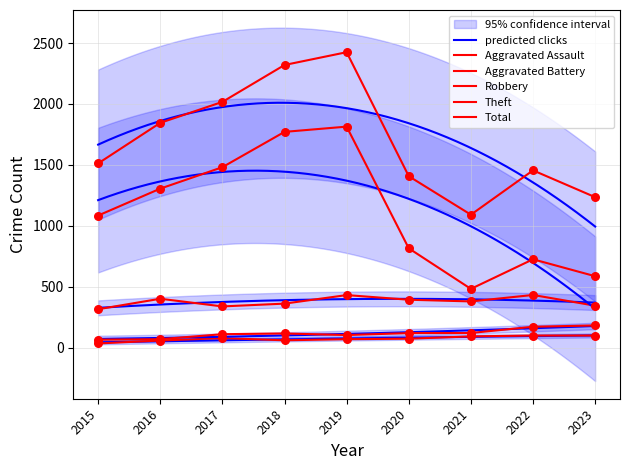

At which category is the sum across all series the highest?

2019